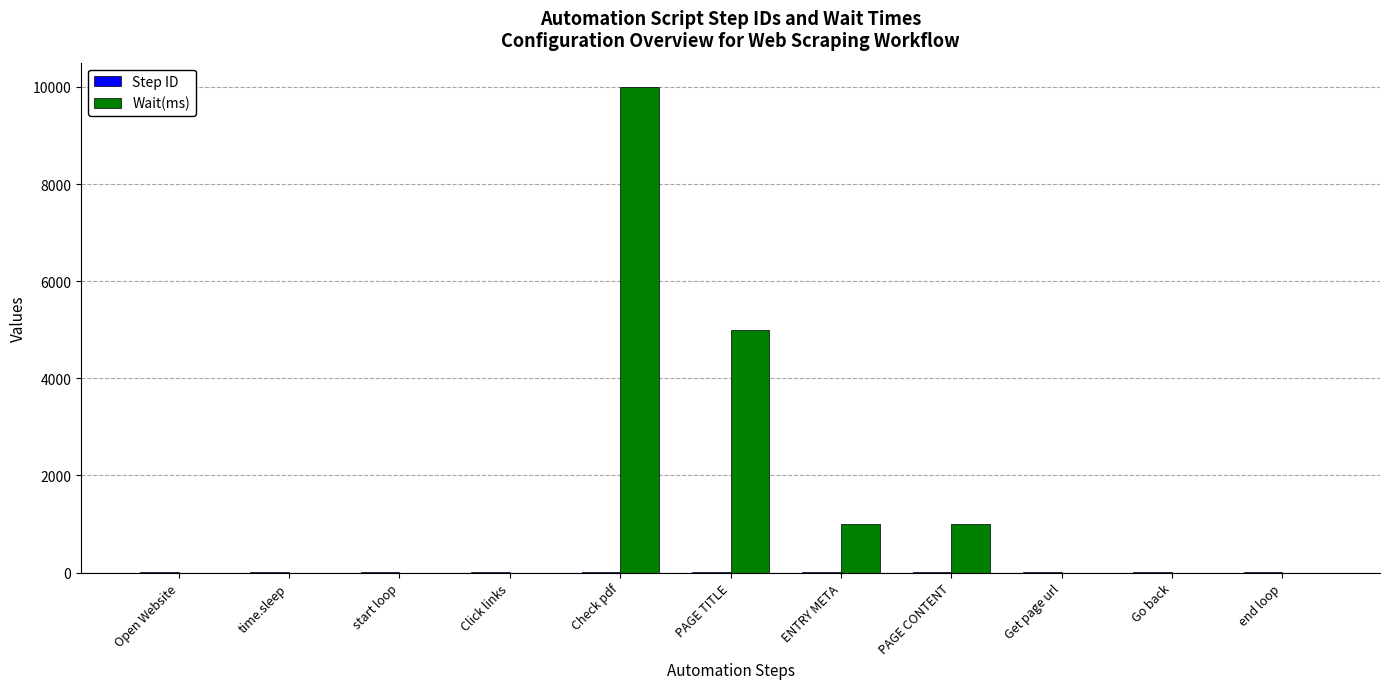

True or false: Wait(ms) has a value of -4610 at Get page url.

False